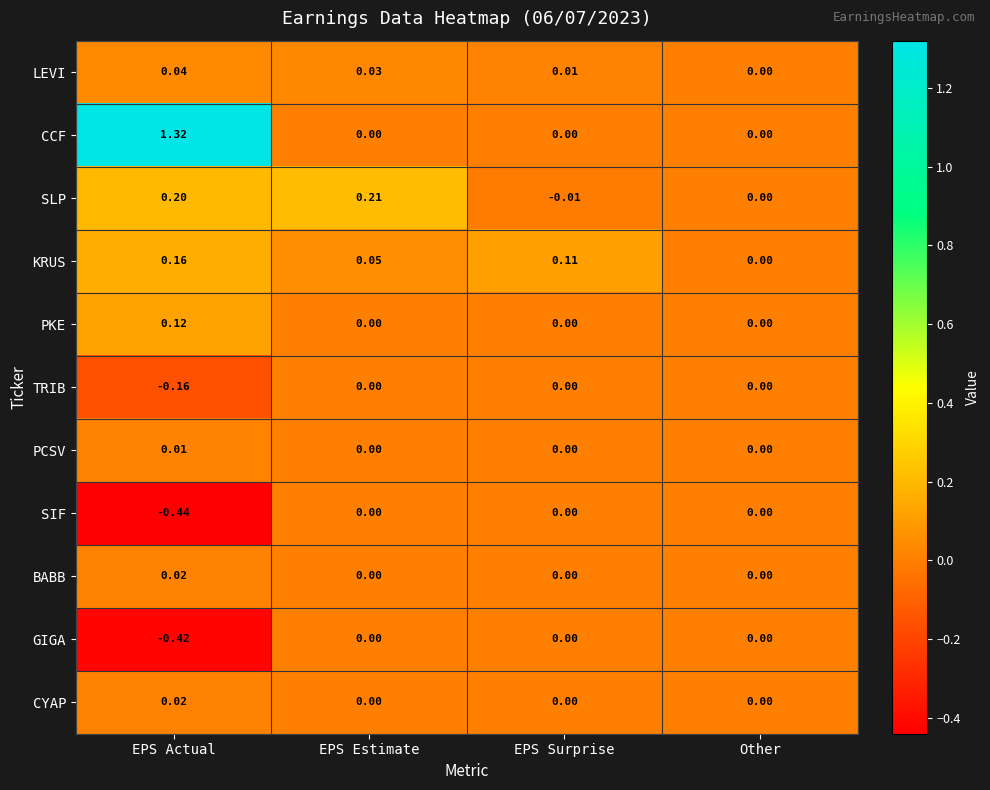

Which series changed the most between EPS Estimate and Other?

SLP